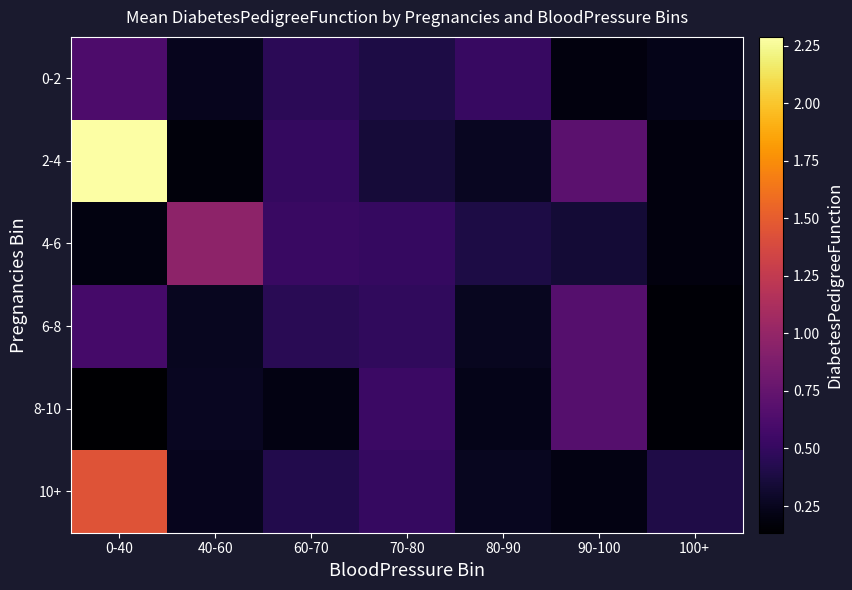

At how many categories does at least one series exceed 1?

1